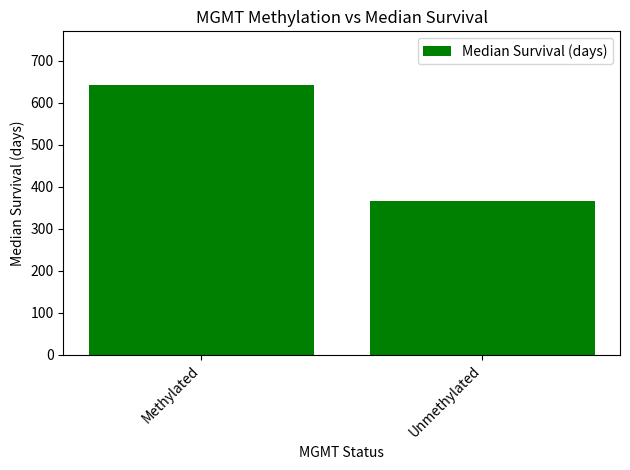

How many data points are less than 641?

1